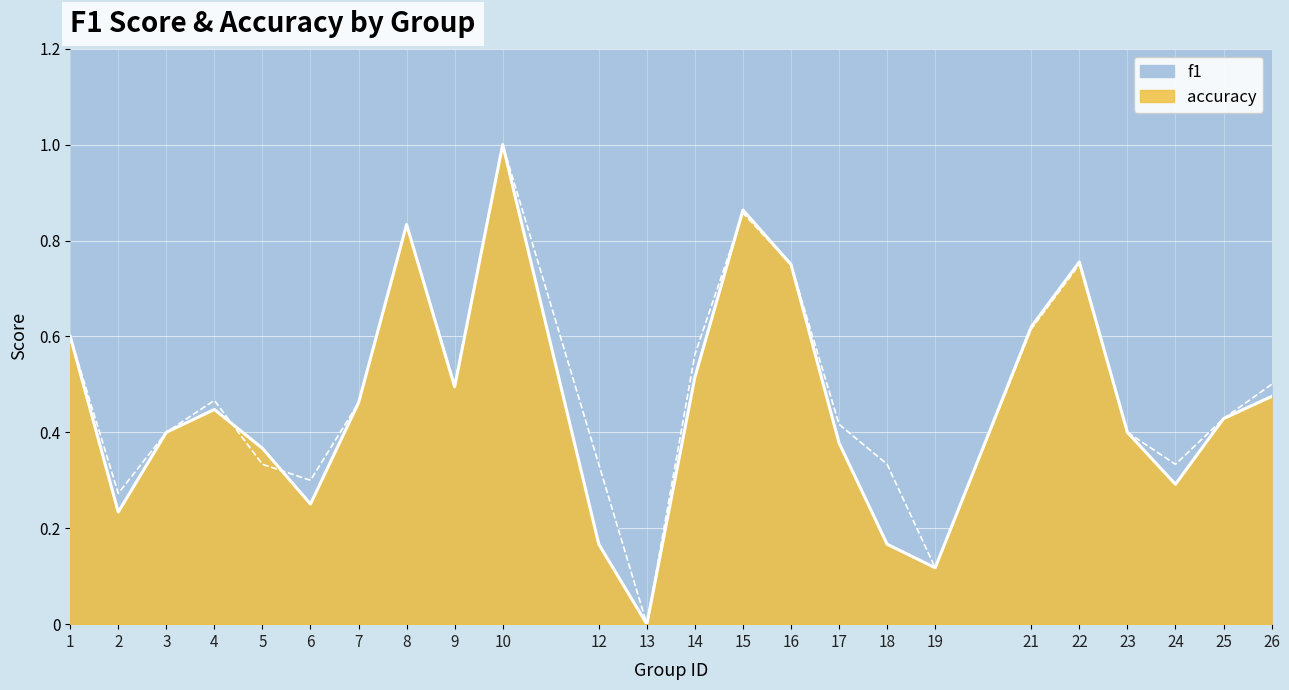

Rank the series by their maximum value, from lowest to highest.

f1, accuracy